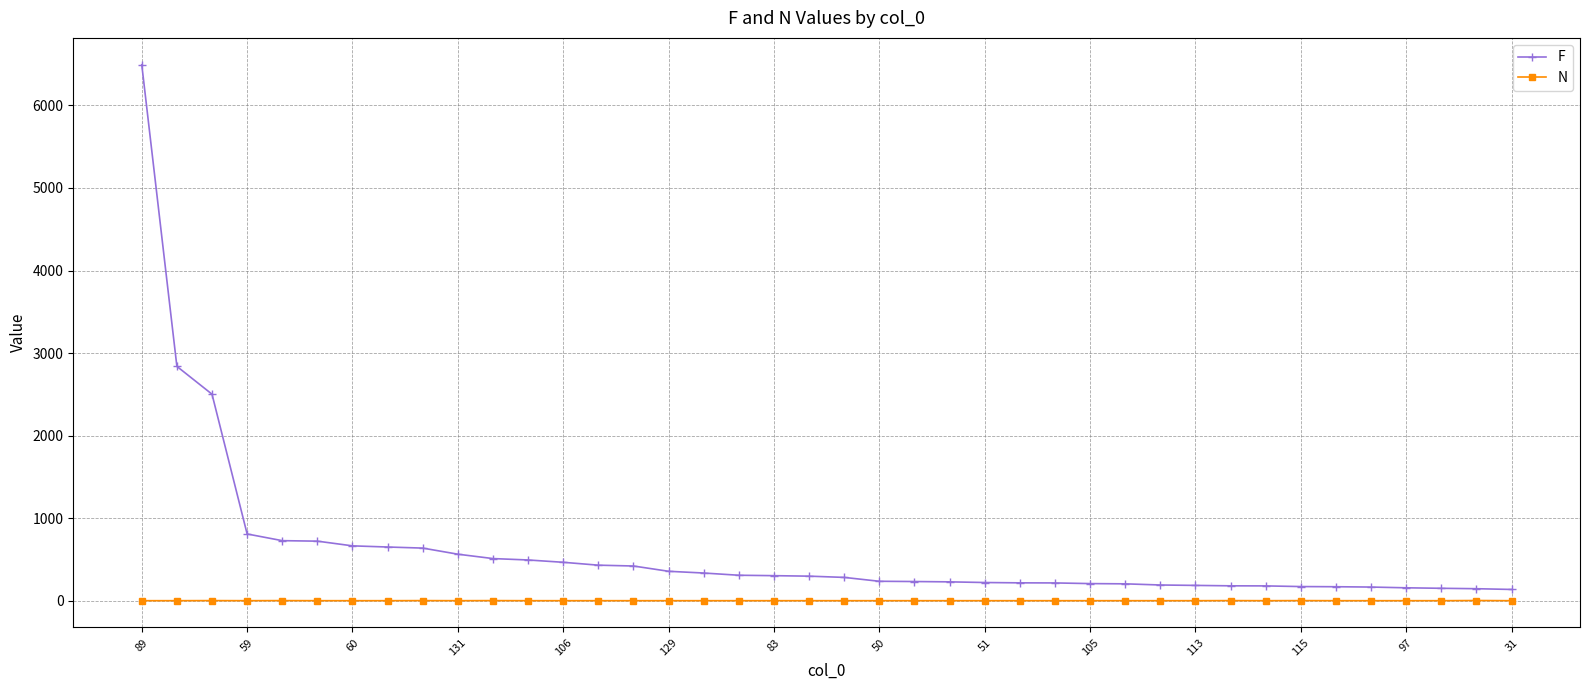

How many N values are between 1 and 2?

39